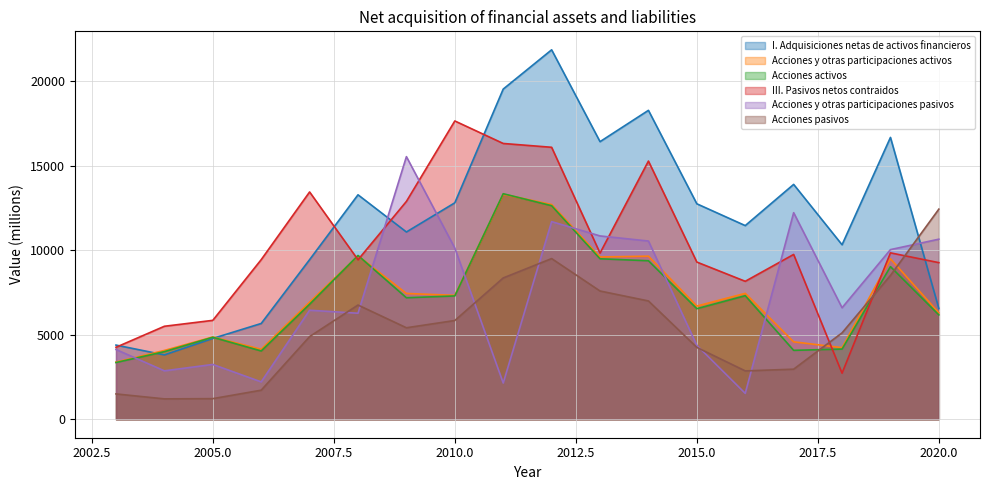

How many intersections are there between Acciones activos and I. Adquisiciones netas de activos financieros?

2